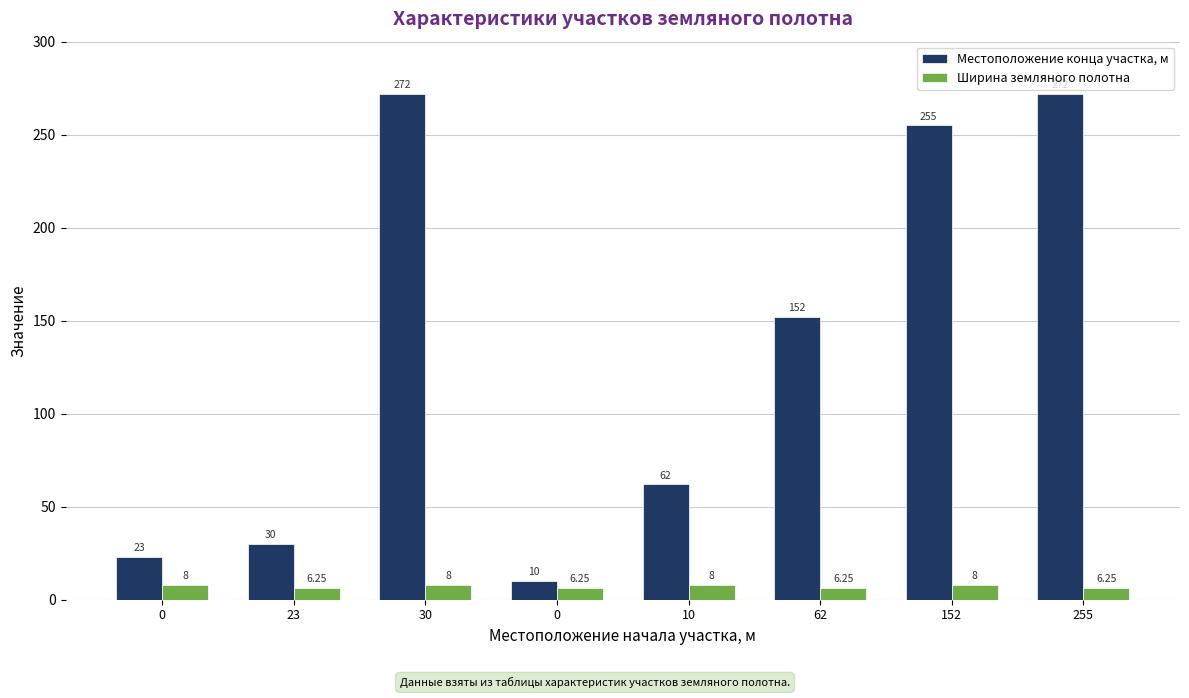

How many categories are shown in the chart?

8